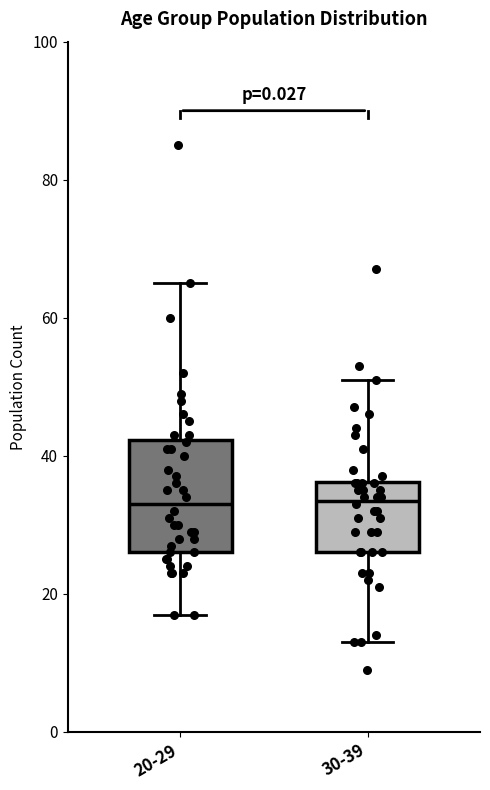

Comparing the boxes themselves (not the whiskers), which one is the tallest?

20-29